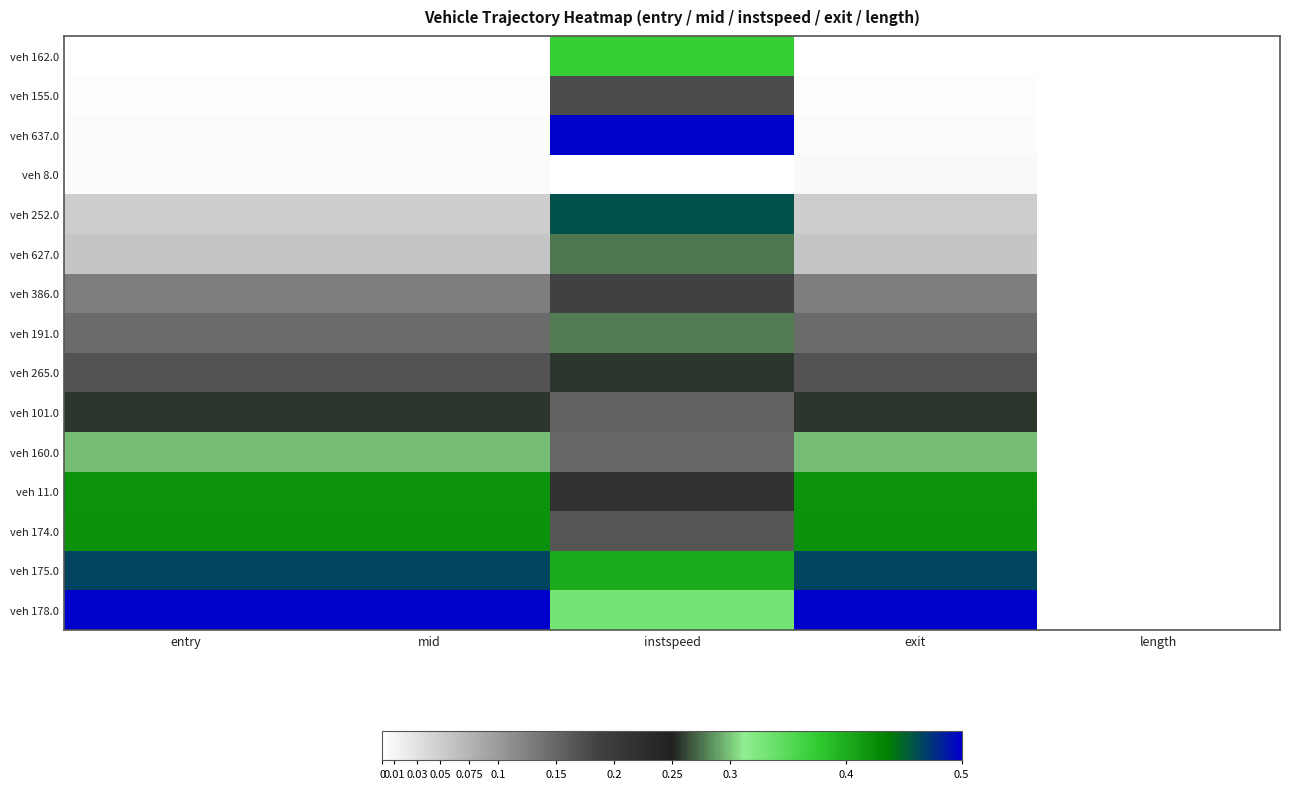

At which category is the sum across all series the highest?

instspeed